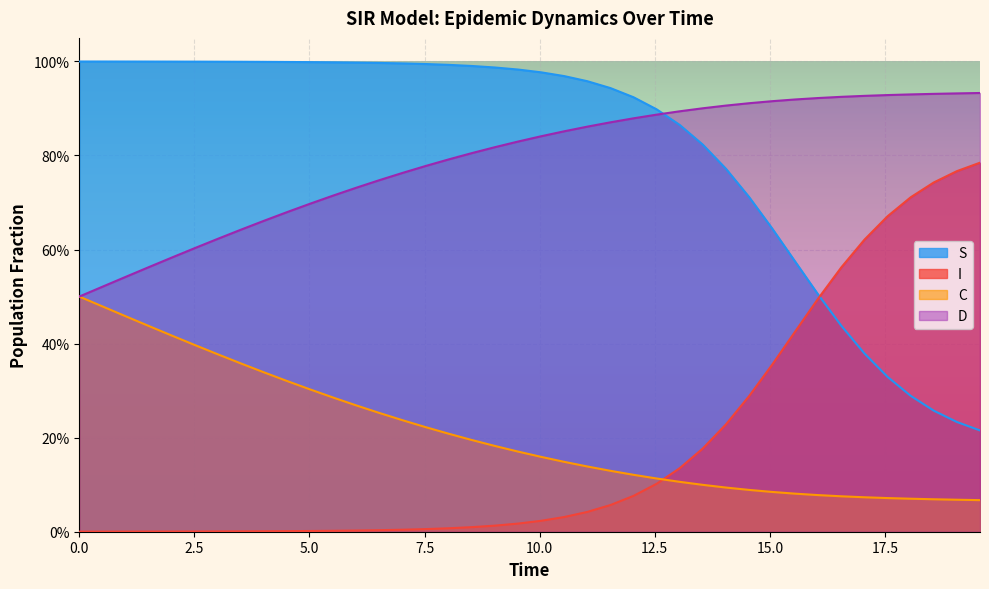

What are all the series names shown in the legend?

S, I, C, D